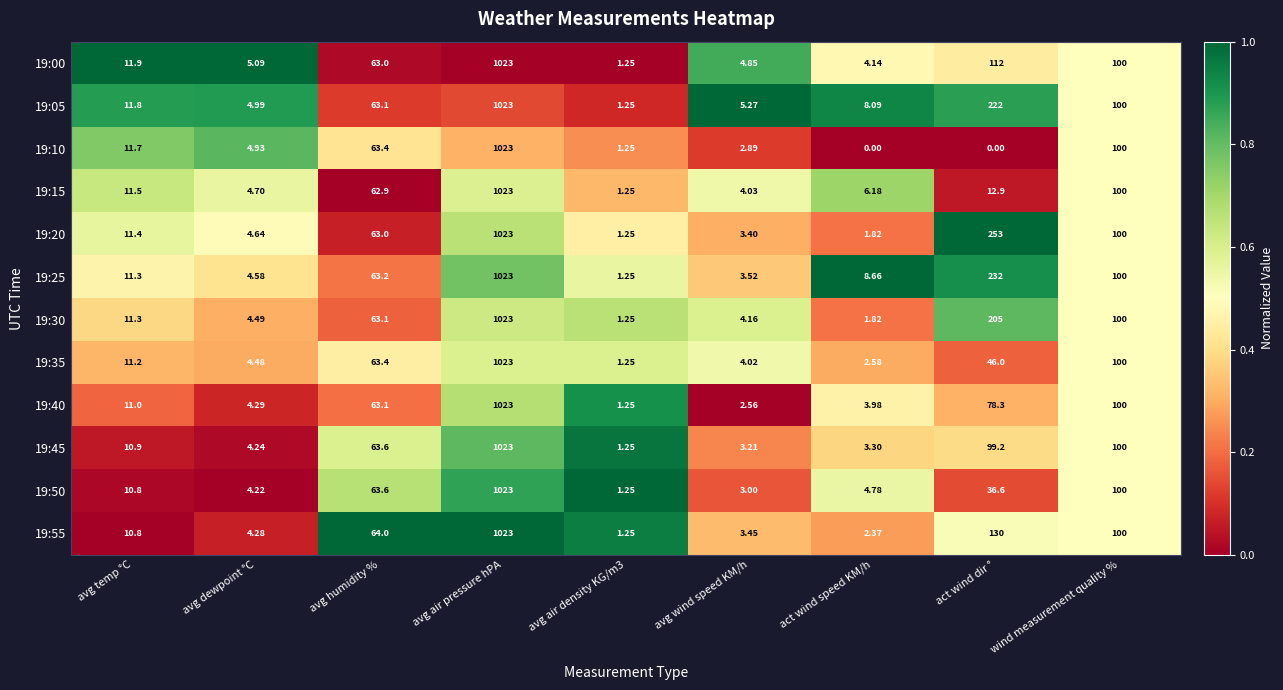

At which label is 19:10 closest to 511?

wind measurement quality %